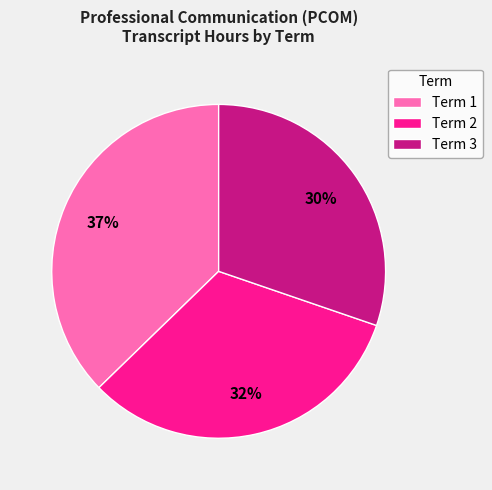

To the nearest percent, what is the difference between the Term 1 and Term 3 slice percentages?

7%